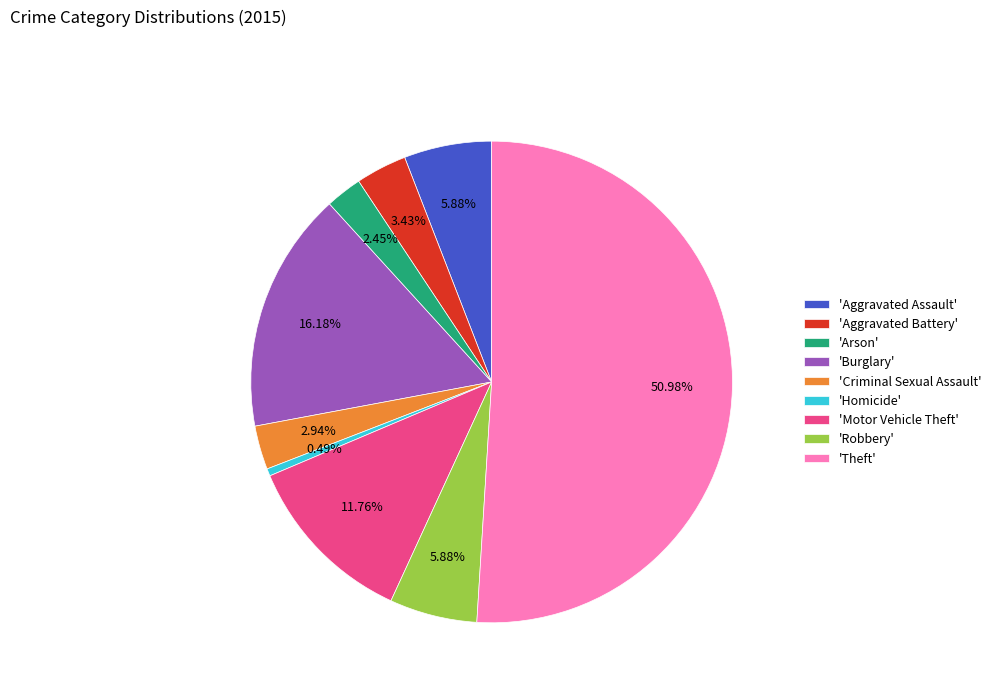

To the nearest percent, what is the average slice percentage?

11%